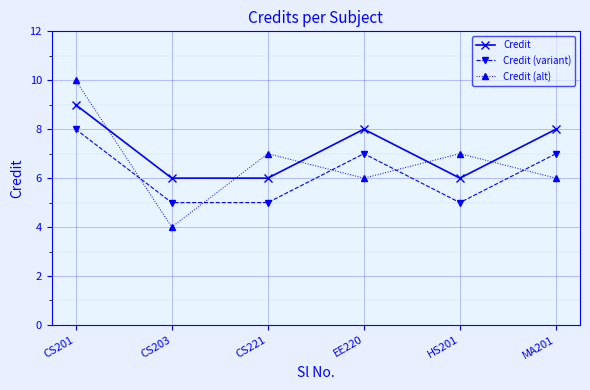

List the series in order of their peak value, lowest first.

Credit (variant), Credit, Credit (alt)